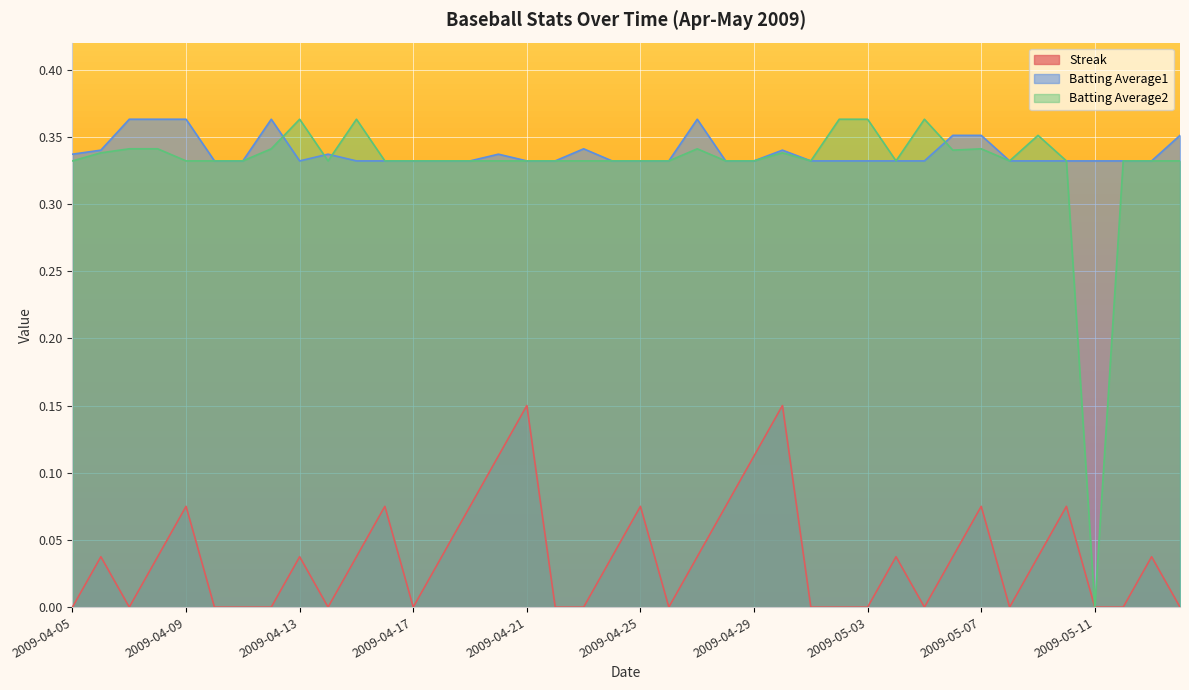

At which label is Batting Average2 closest to 0?

2009-05-11